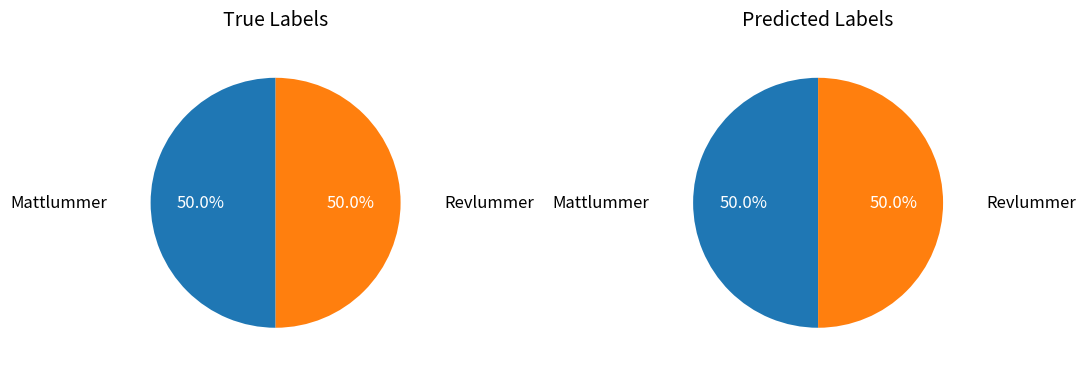

Count the number of slices in the pie.

2